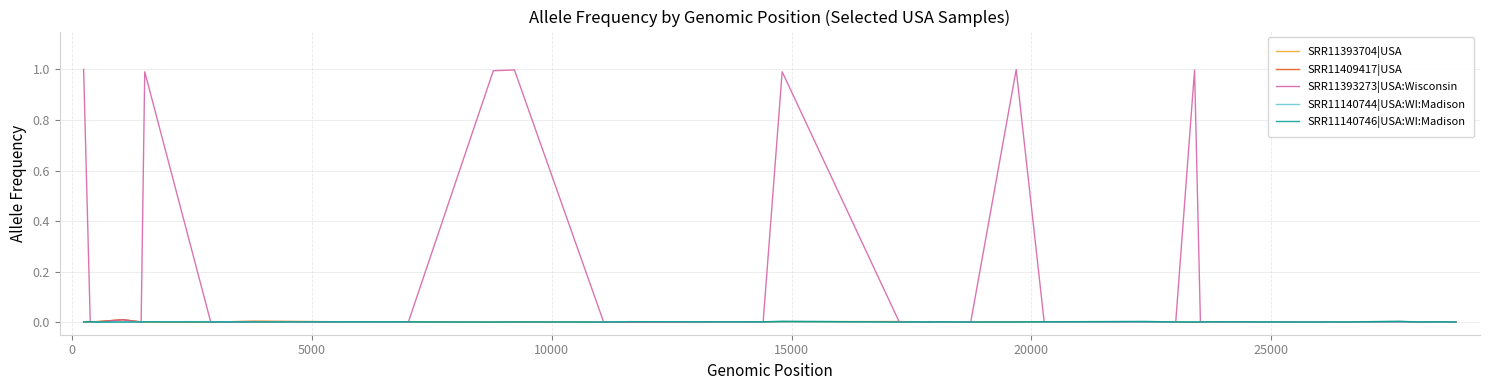

Which series has the largest total across all categories?

SRR11393273|USA:Wisconsin